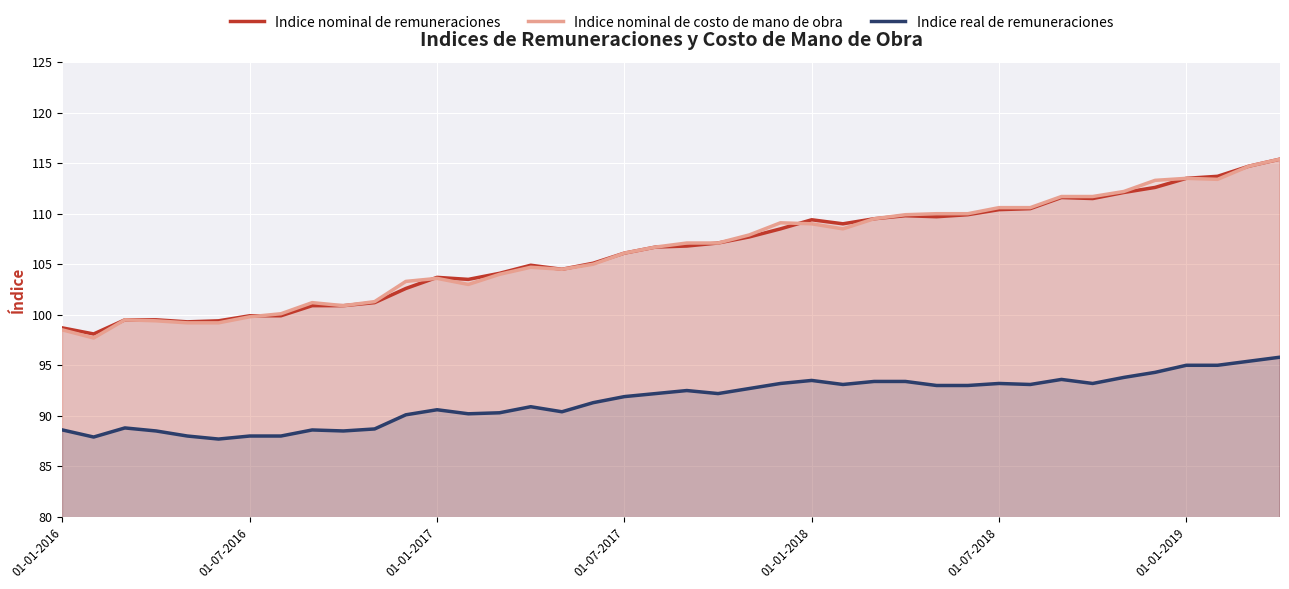

Reading left to right, transcribe all the data shown in this chart.

Indice nominal de remuneraciones: 98.7	98.1	99.5	99.5	99.3	99.4	99.9	99.9	100.9	100.9	101.2	102.6	103.7	103.5	104.1	104.9	104.5	105.1	106.1	106.7	106.8	107.1	107.7	108.5	109.4	109.0	109.5	109.8	109.7	109.9	110.4	110.5	111.6	111.5	112.1	112.6	113.5	113.7	114.7	115.4
Indice nominal de costo de mano de obra: 98.5	97.7	99.5	99.4	99.2	99.2	99.8	100.1	101.2	100.9	101.3	103.3	103.6	103.0	104.0	104.7	104.5	105.0	106.1	106.7	107.1	107.1	107.9	109.1	109.0	108.5	109.5	109.9	110.0	110.0	110.6	110.6	111.7	111.7	112.2	113.3	113.5	113.4	114.7	115.4
Indice real de remuneraciones: 88.6	87.9	88.8	88.5	88.0	87.7	88.0	88.0	88.6	88.5	88.7	90.1	90.6	90.2	90.3	90.9	90.4	91.3	91.9	92.2	92.5	92.2	92.7	93.2	93.5	93.1	93.4	93.4	93.0	93.0	93.2	93.1	93.6	93.2	93.8	94.3	95.0	95.0	95.4	95.8